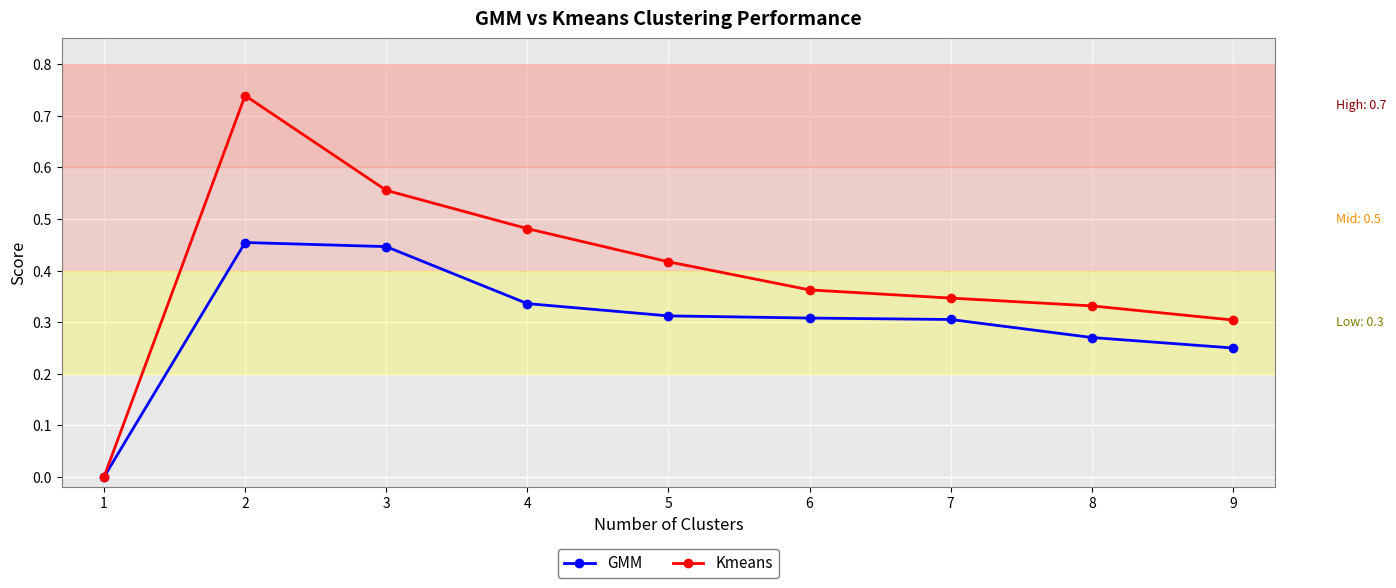

List the series in order of their peak value, lowest first.

GMM, Kmeans